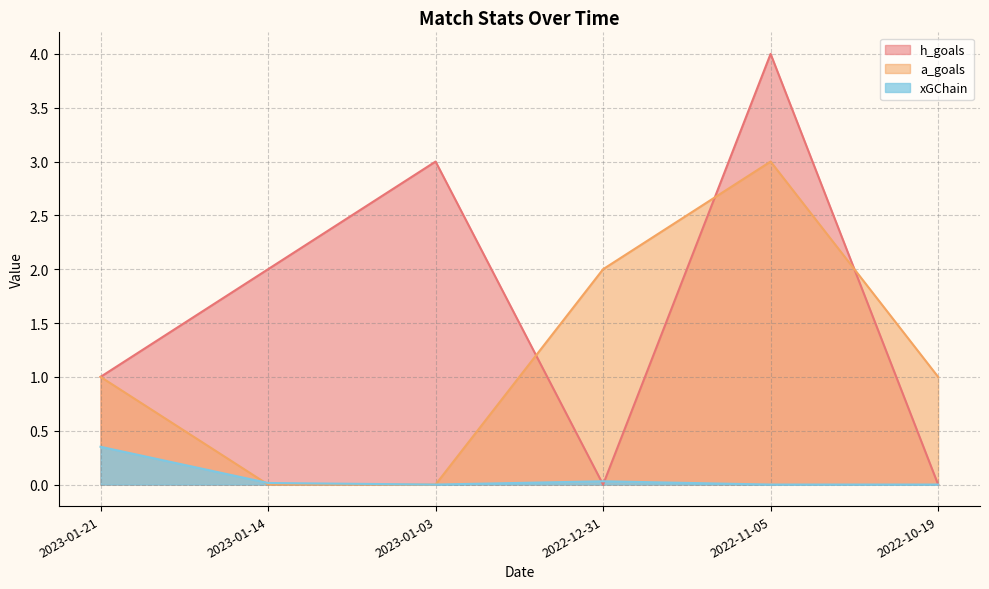

Which series ends up on top after the final intersection of a_goals and xGChain?

xGChain